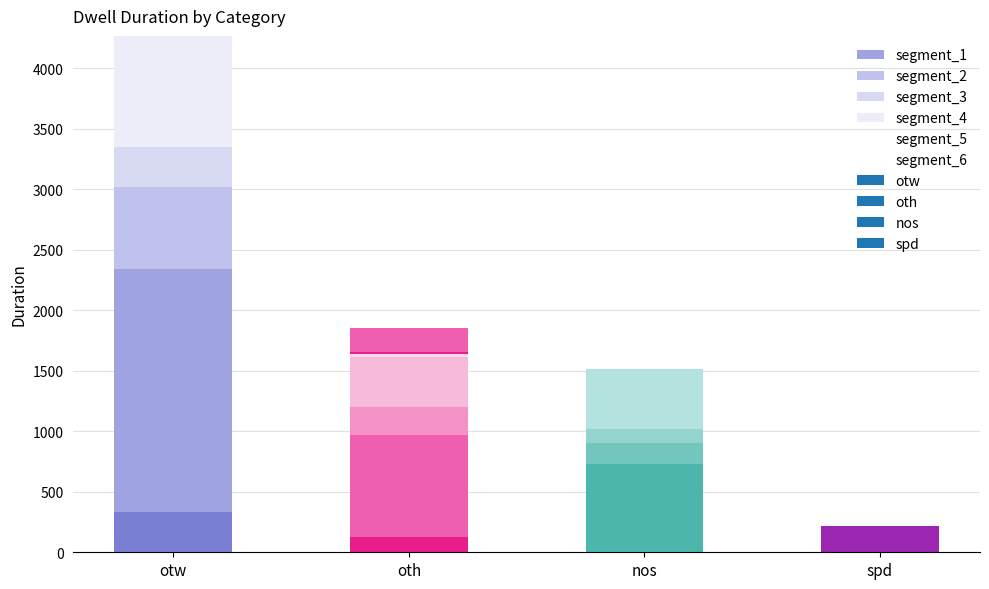

List the labels in order of segment_1 value, largest first.

otw, oth, nos, spd